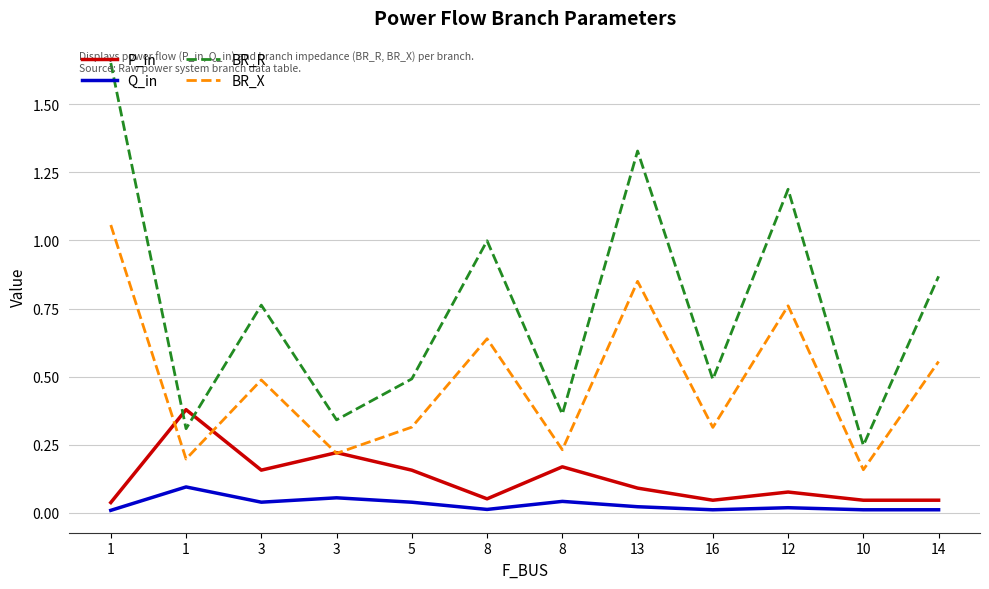

What is the difference between the maximum and minimum values in the BR_R series?

1.4